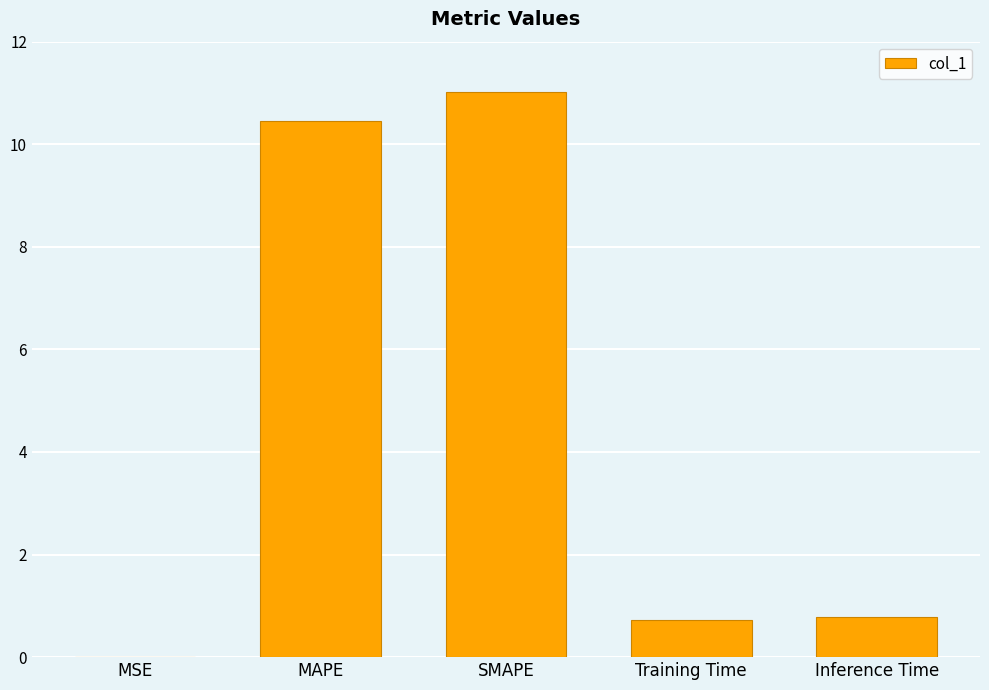

What is the difference between the values at MAPE and SMAPE?

0.6